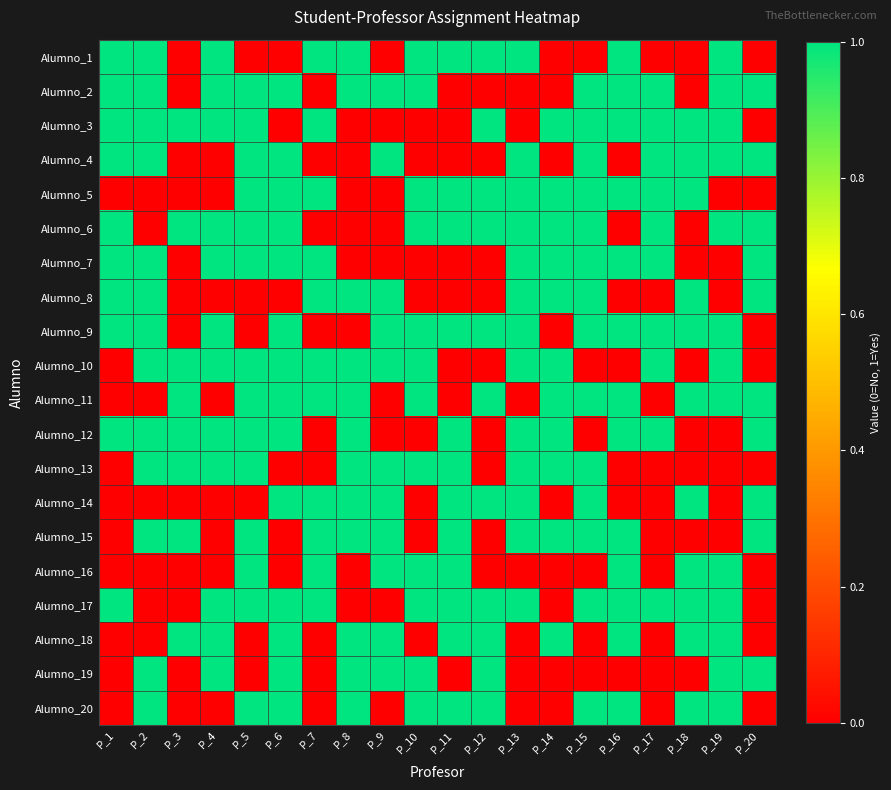

Reading left to right, list all the values displayed in this chart.

Alumno_1: P_1=1	P_2=1	P_3=0	P_4=1	P_5=0	P_6=0	P_7=1	P_8=1	P_9=0	P_10=1	P_11=1	P_12=1	P_13=1	P_14=0	P_15=0	P_16=1	P_17=0	P_18=0	P_19=1	P_20=0
Alumno_2: P_1=1	P_2=1	P_3=0	P_4=1	P_5=1	P_6=1	P_7=0	P_8=1	P_9=1	P_10=1	P_11=0	P_12=0	P_13=0	P_14=0	P_15=1	P_16=1	P_17=1	P_18=0	P_19=1	P_20=1
Alumno_3: P_1=1	P_2=1	P_3=1	P_4=1	P_5=1	P_6=0	P_7=1	P_8=0	P_9=0	P_10=0	P_11=0	P_12=1	P_13=0	P_14=1	P_15=1	P_16=1	P_17=1	P_18=1	P_19=1	P_20=0
Alumno_4: P_1=1	P_2=1	P_3=0	P_4=0	P_5=1	P_6=1	P_7=0	P_8=0	P_9=1	P_10=0	P_11=0	P_12=0	P_13=1	P_14=0	P_15=1	P_16=0	P_17=1	P_18=1	P_19=1	P_20=1
Alumno_5: P_1=0	P_2=0	P_3=0	P_4=0	P_5=1	P_6=1	P_7=1	P_8=0	P_9=0	P_10=1	P_11=1	P_12=1	P_13=1	P_14=1	P_15=1	P_16=1	P_17=1	P_18=1	P_19=0	P_20=0
Alumno_6: P_1=1	P_2=0	P_3=1	P_4=1	P_5=1	P_6=1	P_7=0	P_8=0	P_9=0	P_10=1	P_11=1	P_12=1	P_13=1	P_14=1	P_15=1	P_16=0	P_17=1	P_18=0	P_19=1	P_20=1
Alumno_7: P_1=1	P_2=1	P_3=0	P_4=1	P_5=1	P_6=1	P_7=1	P_8=0	P_9=0	P_10=0	P_11=0	P_12=0	P_13=1	P_14=1	P_15=1	P_16=1	P_17=1	P_18=0	P_19=0	P_20=1
Alumno_8: P_1=1	P_2=1	P_3=0	P_4=0	P_5=0	P_6=0	P_7=1	P_8=1	P_9=1	P_10=0	P_11=0	P_12=0	P_13=1	P_14=1	P_15=1	P_16=0	P_17=0	P_18=1	P_19=0	P_20=1
Alumno_9: P_1=1	P_2=1	P_3=0	P_4=1	P_5=0	P_6=1	P_7=0	P_8=0	P_9=1	P_10=1	P_11=1	P_12=1	P_13=1	P_14=0	P_15=1	P_16=1	P_17=1	P_18=1	P_19=1	P_20=0
Alumno_10: P_1=0	P_2=1	P_3=1	P_4=1	P_5=1	P_6=1	P_7=1	P_8=1	P_9=1	P_10=1	P_11=0	P_12=0	P_13=1	P_14=1	P_15=0	P_16=0	P_17=1	P_18=0	P_19=1	P_20=0
Alumno_11: P_1=0	P_2=0	P_3=1	P_4=0	P_5=1	P_6=1	P_7=1	P_8=1	P_9=0	P_10=1	P_11=0	P_12=1	P_13=0	P_14=1	P_15=1	P_16=1	P_17=0	P_18=1	P_19=1	P_20=1
Alumno_12: P_1=1	P_2=1	P_3=1	P_4=1	P_5=1	P_6=1	P_7=0	P_8=1	P_9=0	P_10=0	P_11=1	P_12=0	P_13=1	P_14=1	P_15=0	P_16=1	P_17=1	P_18=0	P_19=0	P_20=1
Alumno_13: P_1=0	P_2=1	P_3=1	P_4=1	P_5=1	P_6=0	P_7=0	P_8=1	P_9=1	P_10=1	P_11=1	P_12=0	P_13=1	P_14=1	P_15=1	P_16=0	P_17=0	P_18=0	P_19=0	P_20=0
Alumno_14: P_1=0	P_2=0	P_3=0	P_4=0	P_5=0	P_6=1	P_7=1	P_8=1	P_9=1	P_10=0	P_11=1	P_12=1	P_13=1	P_14=0	P_15=1	P_16=0	P_17=0	P_18=1	P_19=0	P_20=1
Alumno_15: P_1=0	P_2=1	P_3=1	P_4=0	P_5=1	P_6=0	P_7=1	P_8=1	P_9=1	P_10=0	P_11=1	P_12=0	P_13=1	P_14=1	P_15=1	P_16=1	P_17=0	P_18=0	P_19=0	P_20=1
Alumno_16: P_1=0	P_2=0	P_3=0	P_4=0	P_5=1	P_6=0	P_7=1	P_8=0	P_9=1	P_10=1	P_11=1	P_12=0	P_13=0	P_14=0	P_15=0	P_16=1	P_17=0	P_18=1	P_19=1	P_20=0
Alumno_17: P_1=1	P_2=0	P_3=0	P_4=1	P_5=1	P_6=1	P_7=1	P_8=0	P_9=0	P_10=1	P_11=1	P_12=1	P_13=1	P_14=0	P_15=1	P_16=1	P_17=1	P_18=1	P_19=1	P_20=0
Alumno_18: P_1=0	P_2=0	P_3=1	P_4=1	P_5=0	P_6=1	P_7=0	P_8=1	P_9=1	P_10=0	P_11=1	P_12=1	P_13=0	P_14=1	P_15=0	P_16=1	P_17=0	P_18=1	P_19=1	P_20=0
Alumno_19: P_1=0	P_2=1	P_3=0	P_4=1	P_5=0	P_6=1	P_7=0	P_8=1	P_9=1	P_10=1	P_11=0	P_12=1	P_13=0	P_14=0	P_15=0	P_16=0	P_17=0	P_18=0	P_19=1	P_20=1
Alumno_20: P_1=0	P_2=1	P_3=0	P_4=0	P_5=1	P_6=1	P_7=0	P_8=1	P_9=0	P_10=1	P_11=1	P_12=1	P_13=0	P_14=0	P_15=1	P_16=1	P_17=0	P_18=1	P_19=1	P_20=0